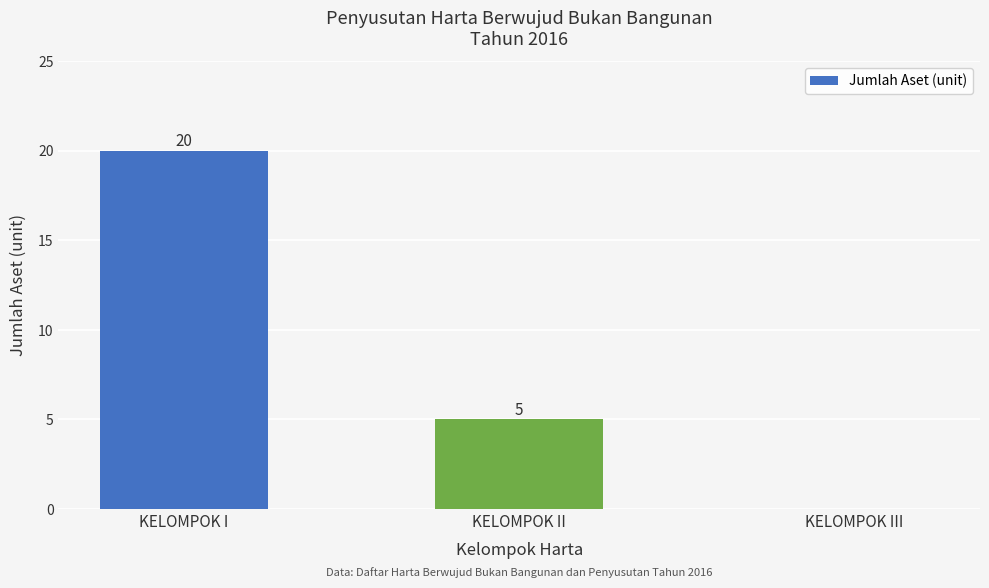

Reading right to left, transcribe all the data shown in this chart.

KELOMPOK III=0	KELOMPOK II=5	KELOMPOK I=20